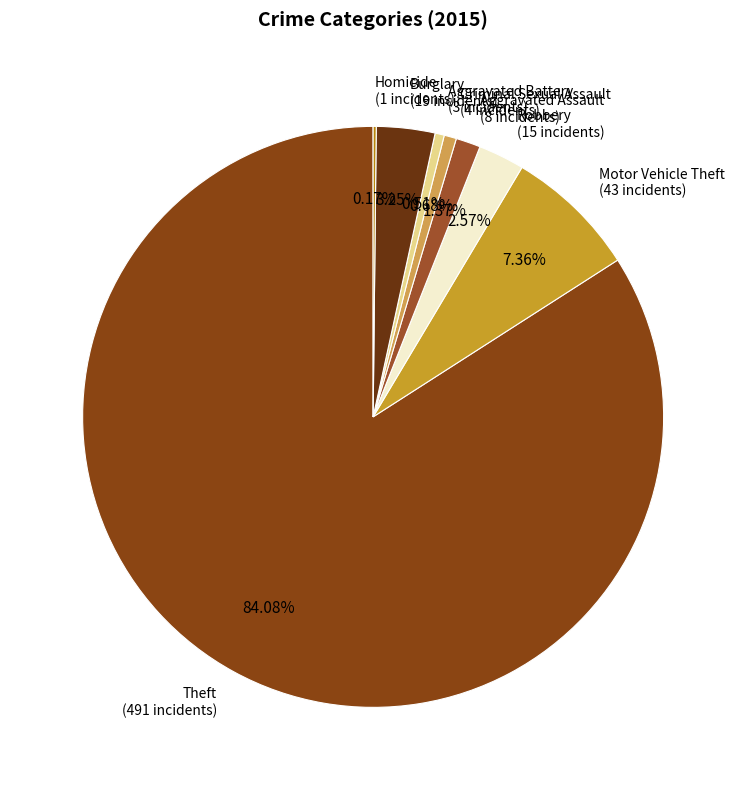

Is it true that Criminal Sexual Assault is 1% of the pie?

True